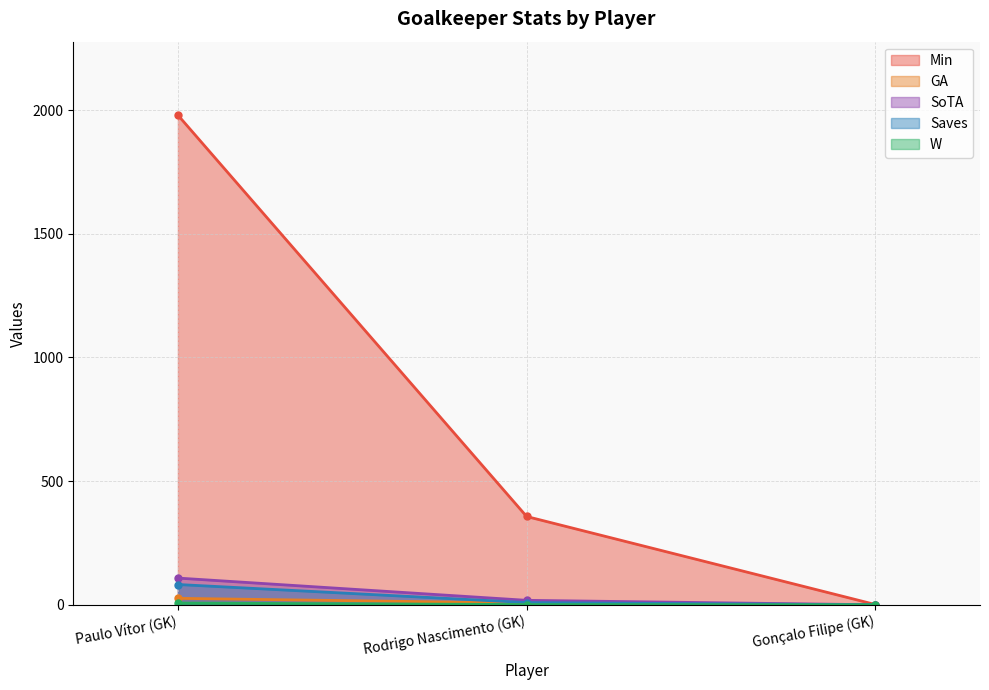

At Gonçalo Filipe (GK), list the series in order from smallest to largest.

GA, SoTA, Saves, W, Min